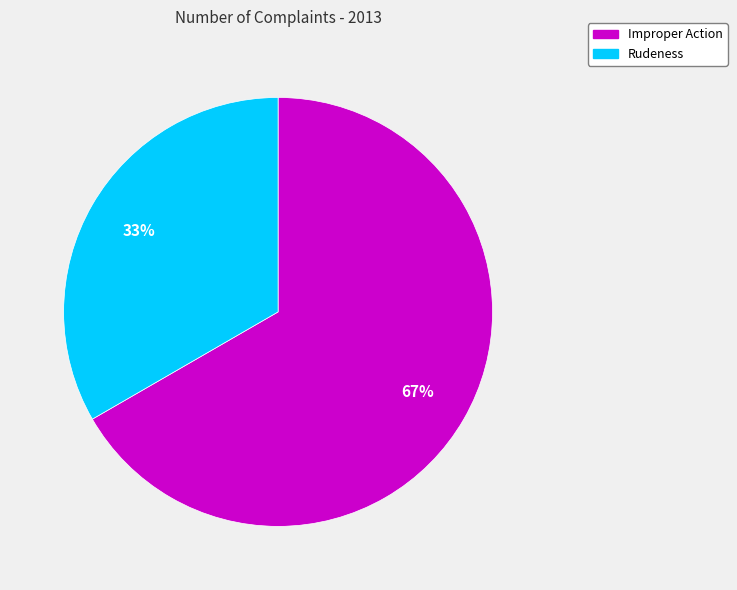

Is there any slice that represents more than half of the pie?

Yes